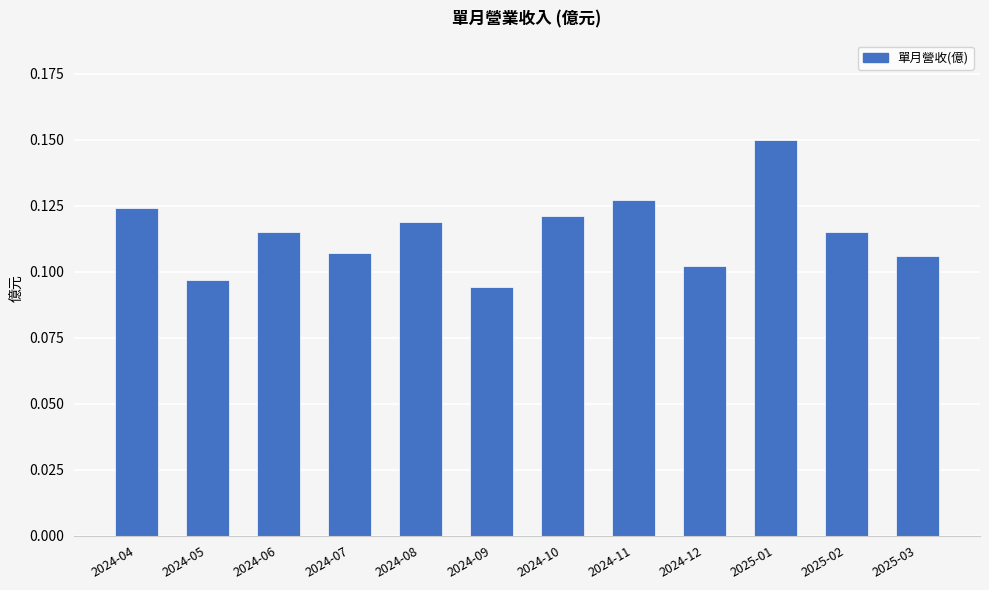

How many bars are there in total?

12